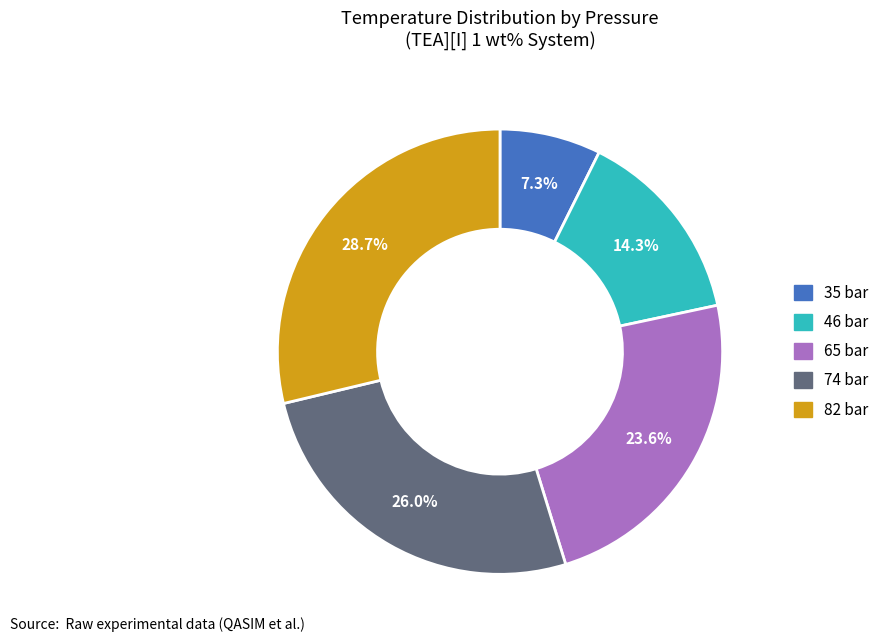

What percentage is the 82 bar slice, to the nearest percent?

29%